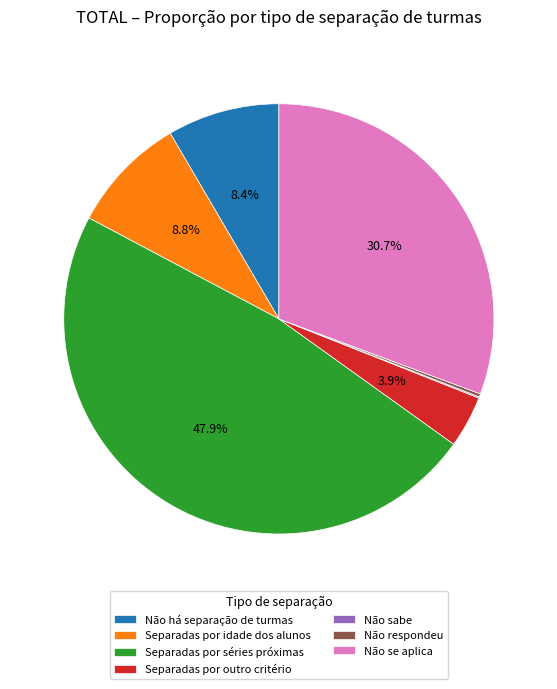

Is it true that Separadas por séries próximas is 54% of the pie?

False